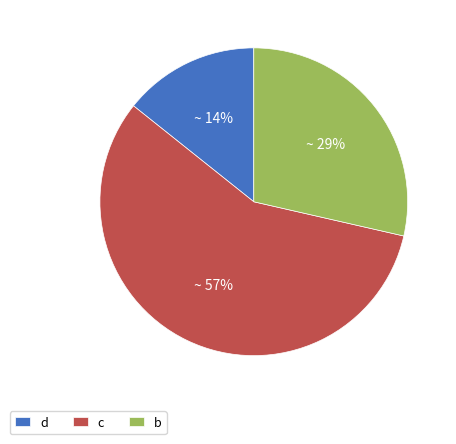

Which slice is the largest?

c